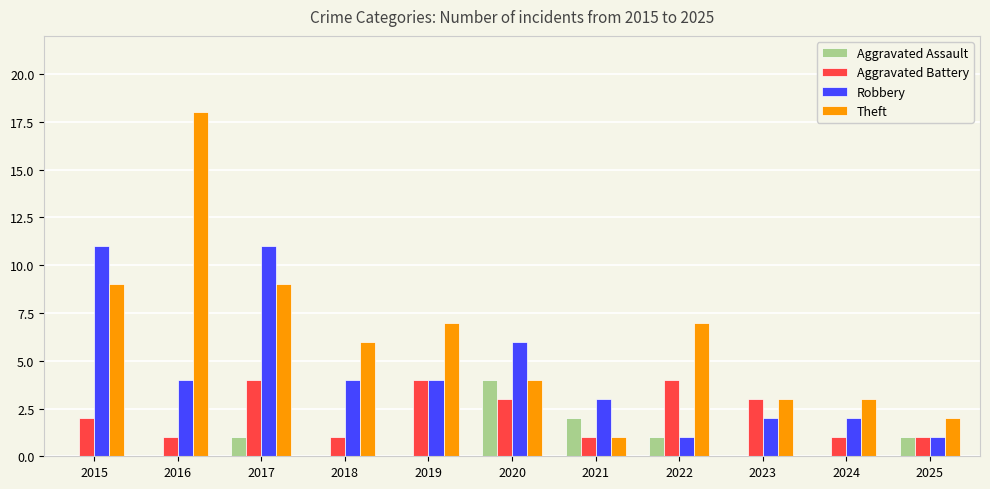

Read the Aggravated Battery value at 2019.

4